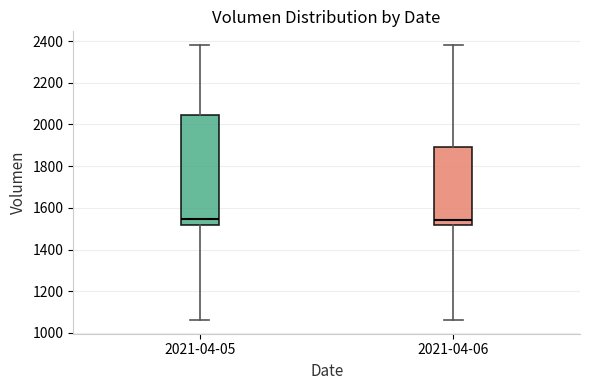

Reading left to right, transcribe this box plot: for each box, give where its median line is, the range the box spans, and where its two whiskers end, as read against the y-axis. The values are not printed on the chart, so give them approximately, as read against the axis.

2021-04-05: median 1540, box 1520 to 2040, whiskers 1060 to 2380
2021-04-06: median 1540, box 1520 to 1900, whiskers 1060 to 2380